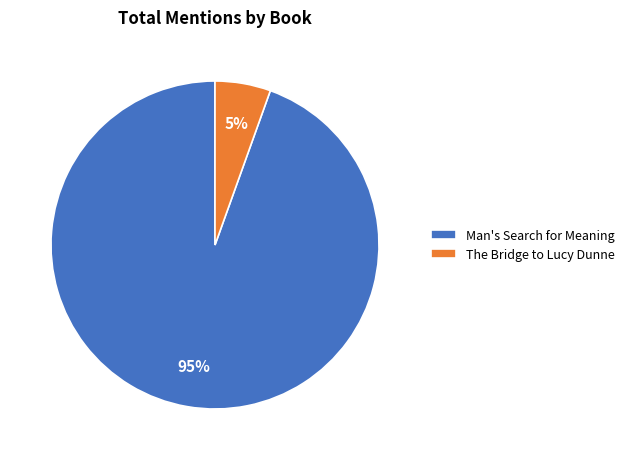

Between The Bridge to Lucy Dunne and Man's Search for Meaning, which is larger?

Man's Search for Meaning